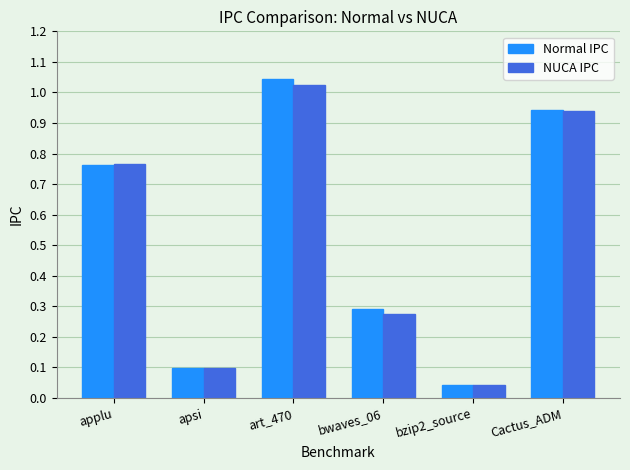

What is the sum of the NUCA IPC values at art_470 and Cactus_ADM?

2.0